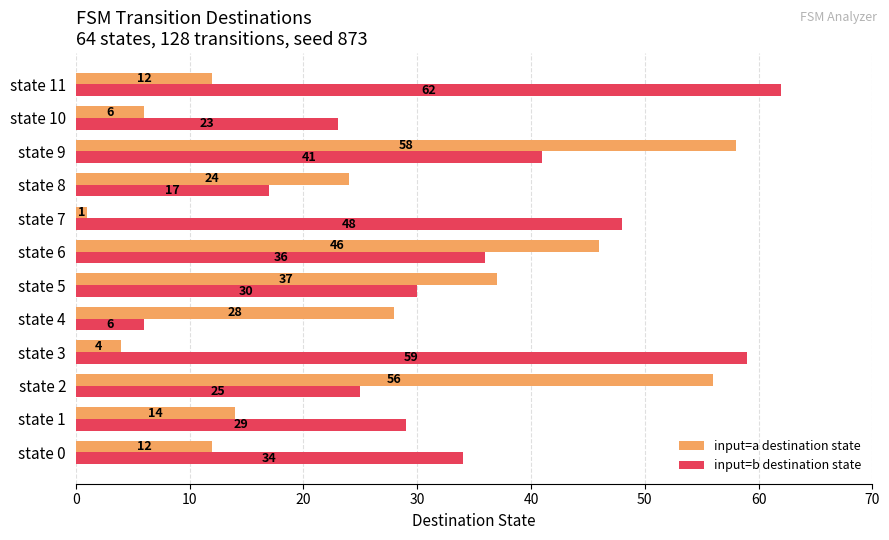

Rank the series by their maximum value, from highest to lowest.

input=b destination state, input=a destination state